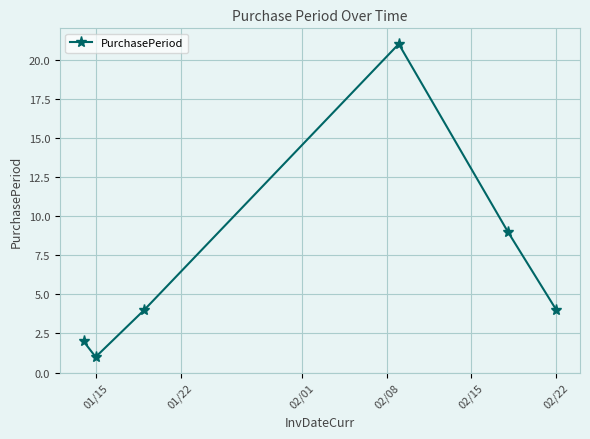

What is the greatest value displayed?

21